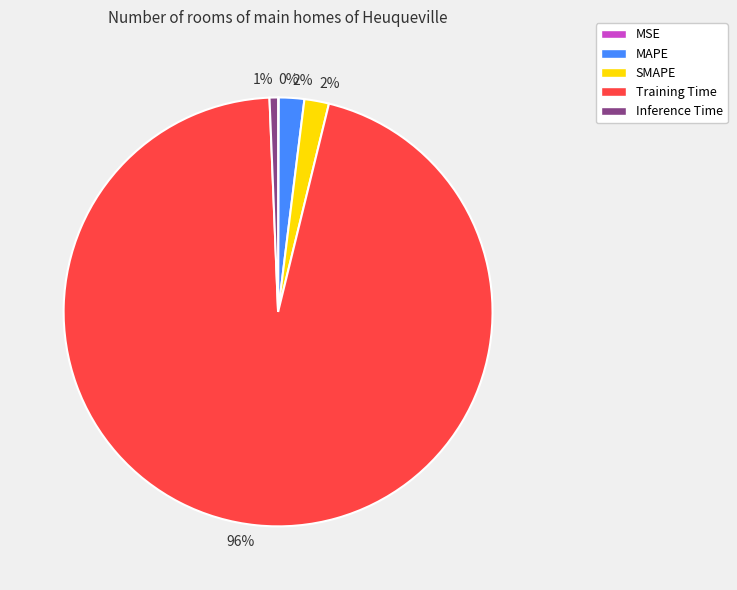

To the nearest percent, what is the difference between the largest and smallest slice percentages?

95%